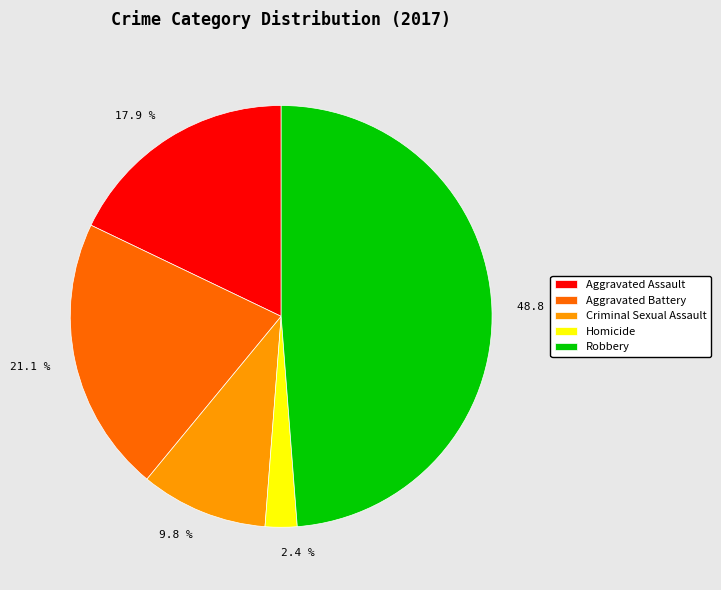

How much of the chart is everything except Criminal Sexual Assault?

90.2%